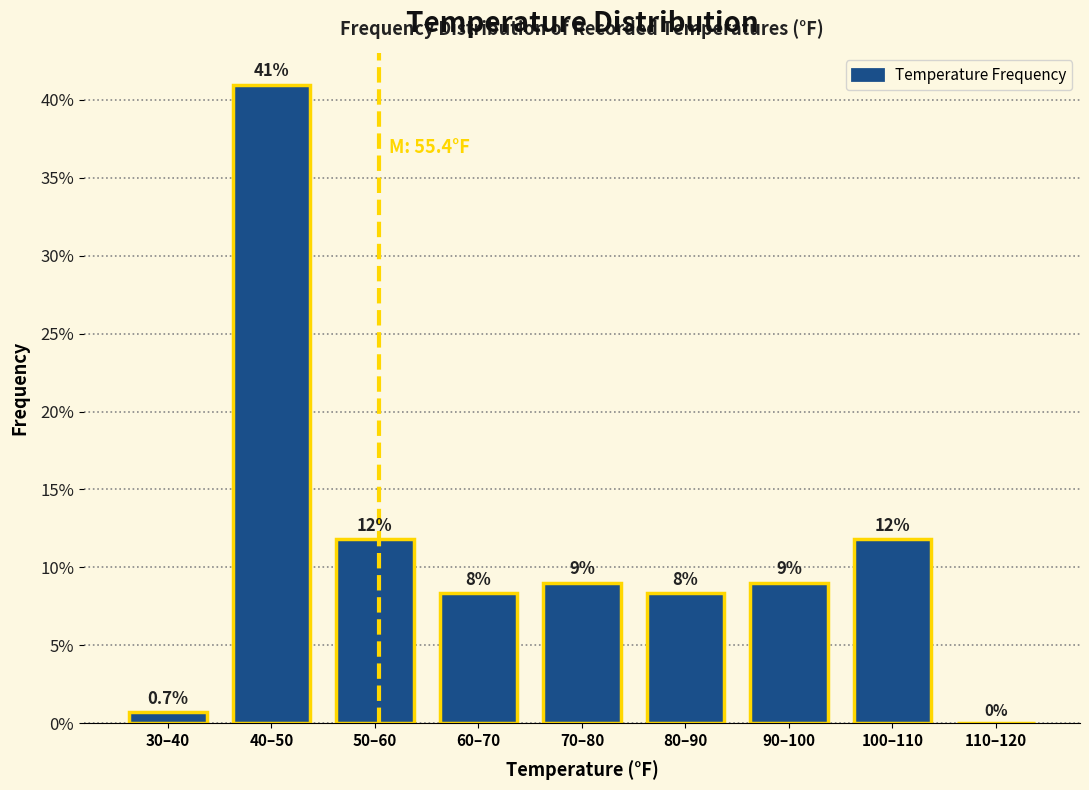

Reading left to right, extract all data points from this chart.

30–40=0.7	40–50=41.0	50–60=11.8	60–70=8.3	70–80=9.0	80–90=8.3	90–100=9.0	100–110=11.8	110–120=0.0